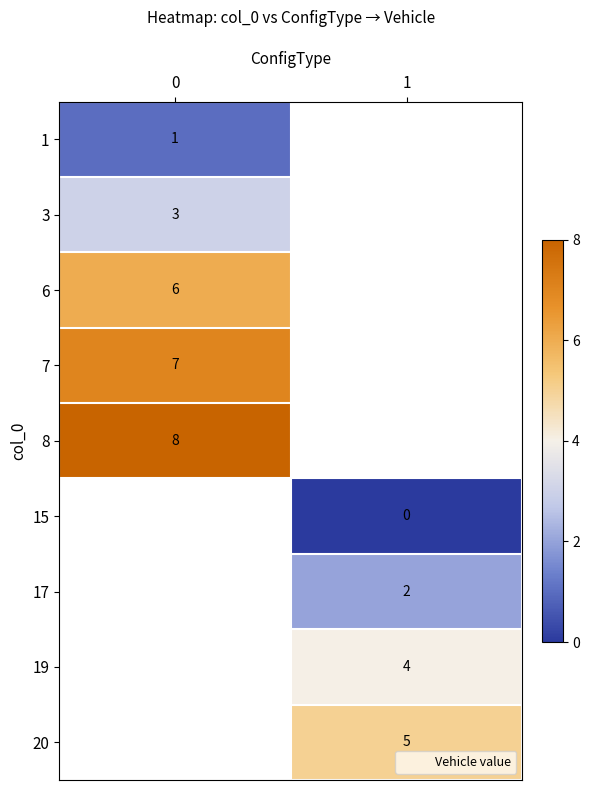

How many distinct data groups are displayed?

9